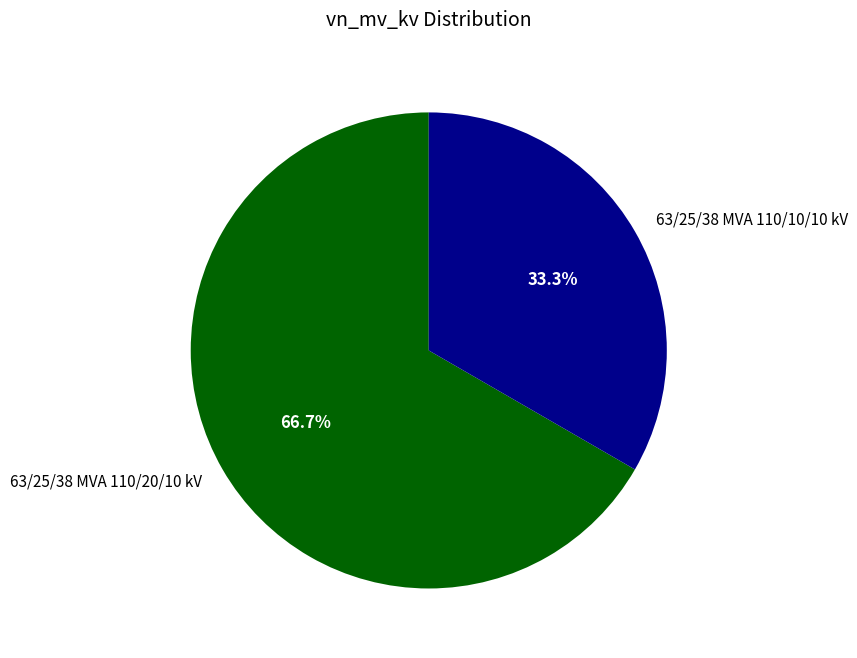

Which slice is the largest?

63/25/38 MVA 110/20/10 kV